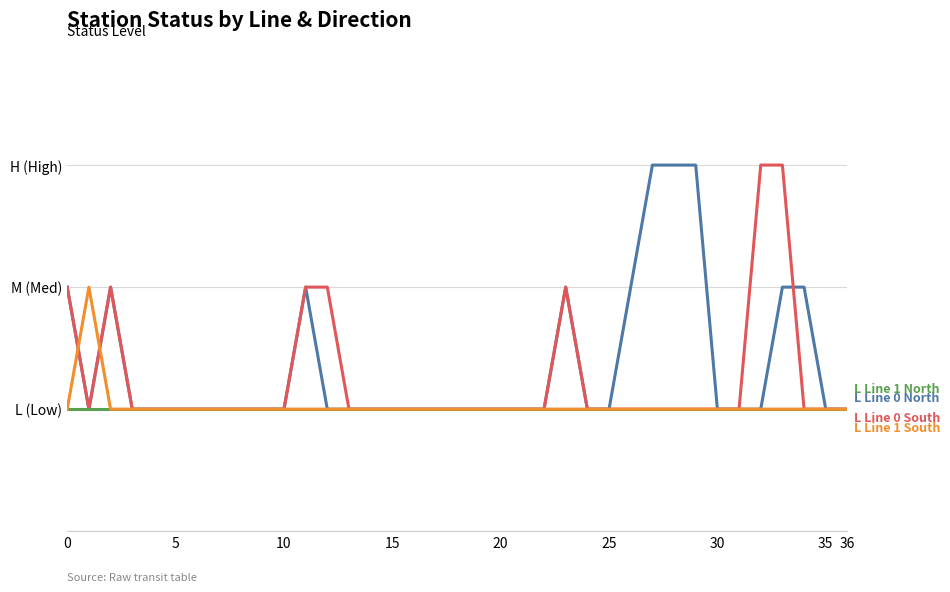

Does the chart have visible grid lines?

Yes